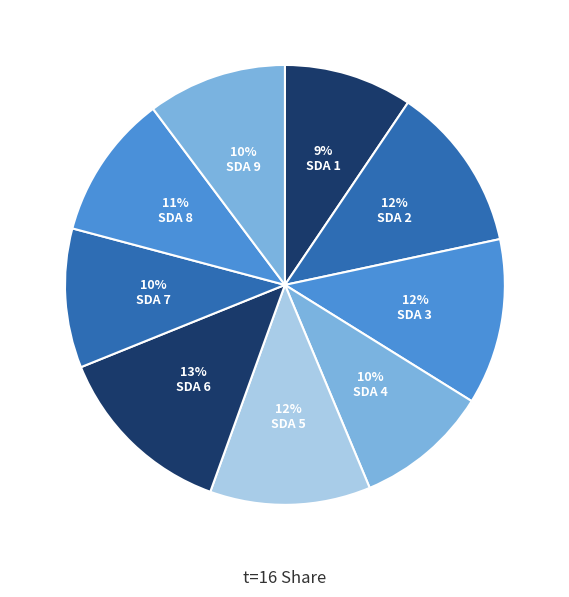

What is the largest slice in the pie chart?

SDA 6